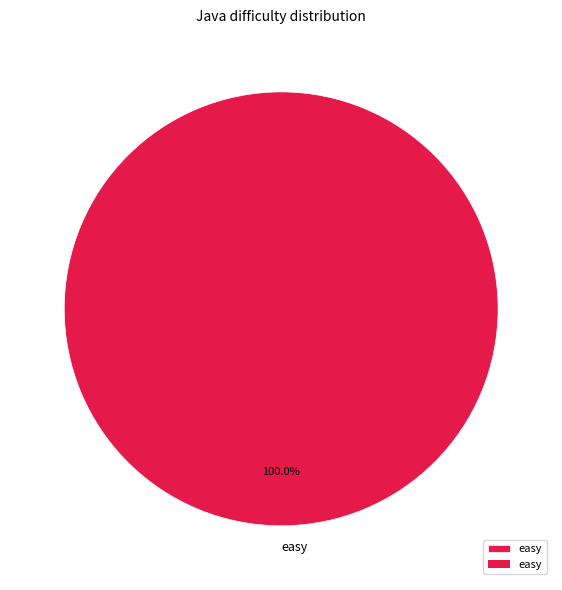

Is there a majority slice in this chart?

Yes